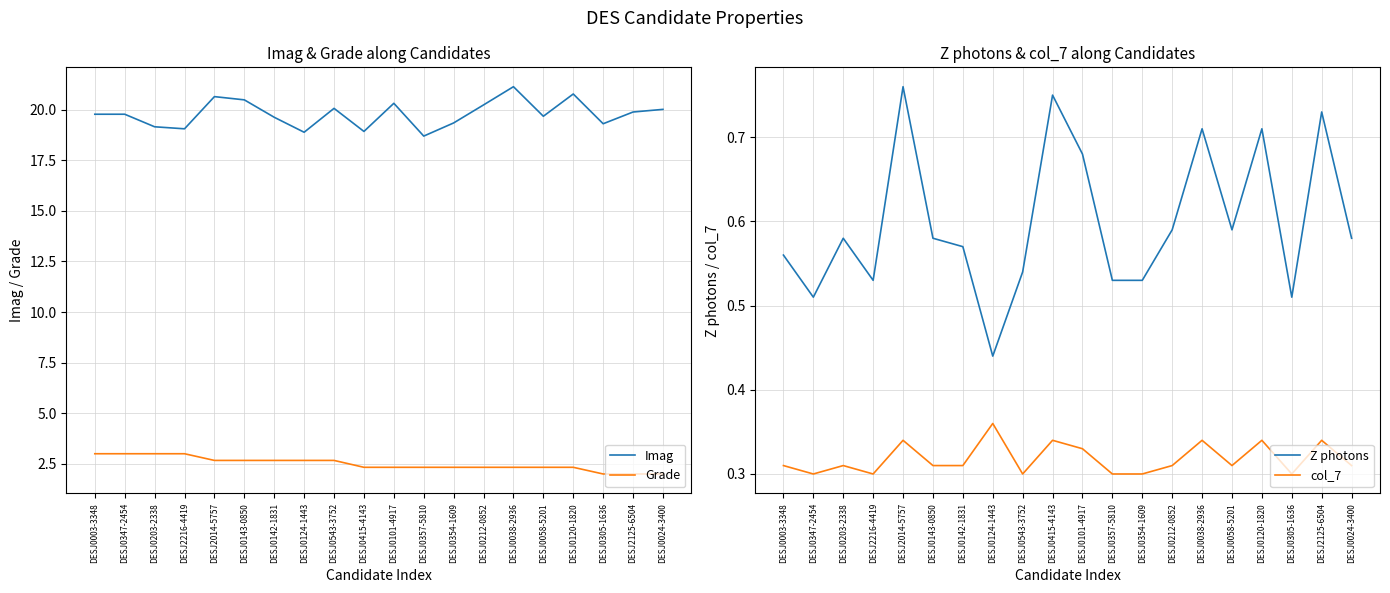

At which label does Grade reach its minimum?

DESJ0305-1636